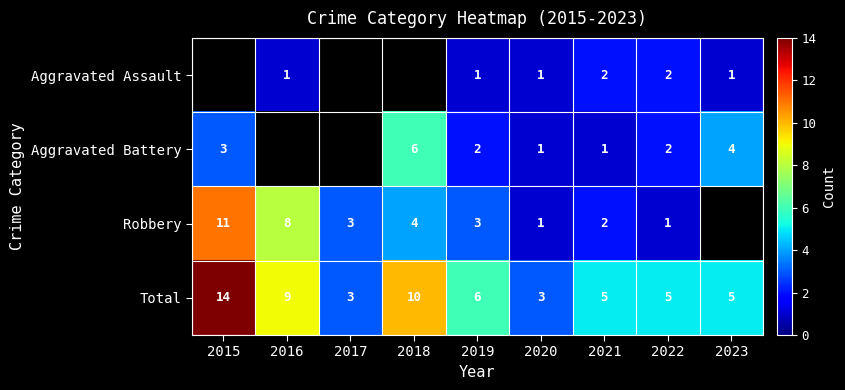

How many values in the Total series are below 5?

2